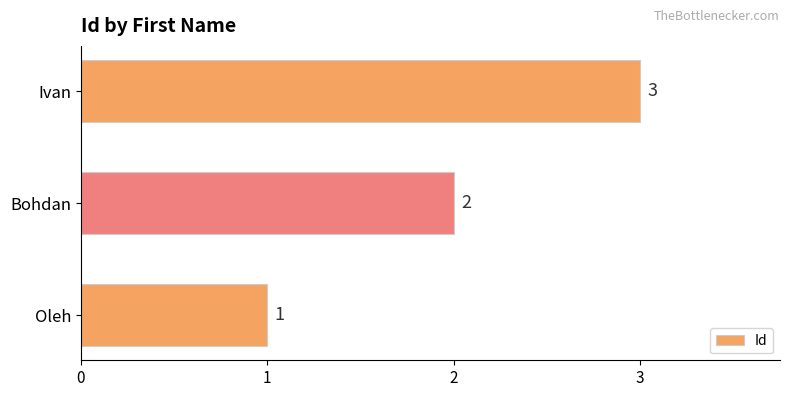

What is the sum of all values?

6